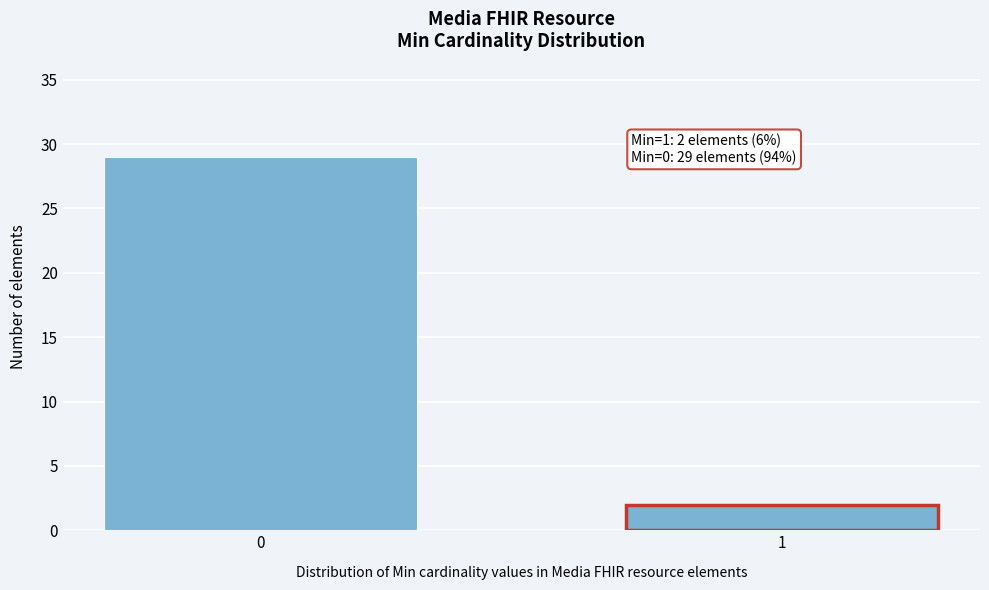

Reading left to right, what are all the values shown in this chart?

0=29	1=2